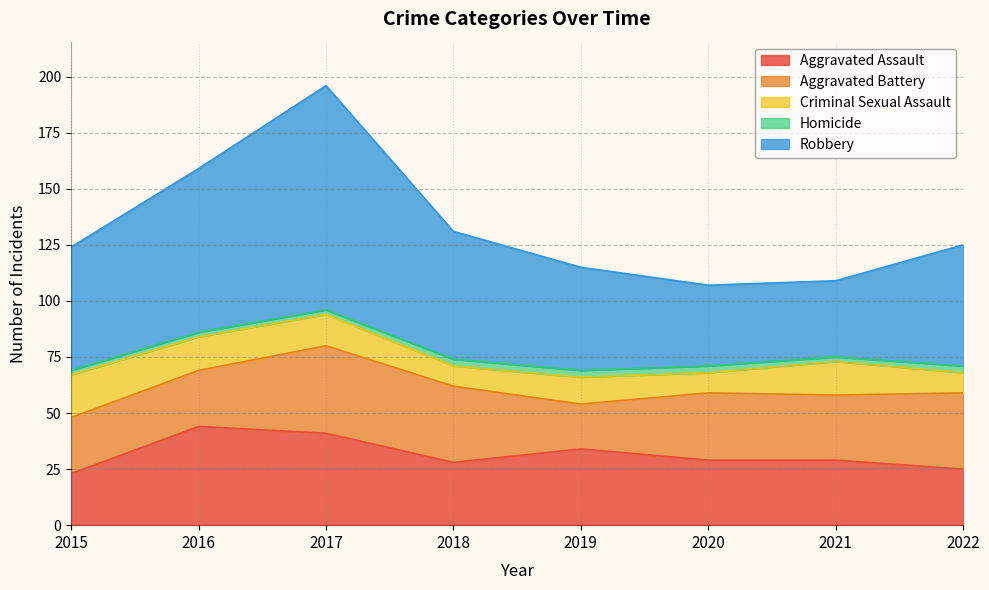

Does the chart display data point markers on the line(s)?

No